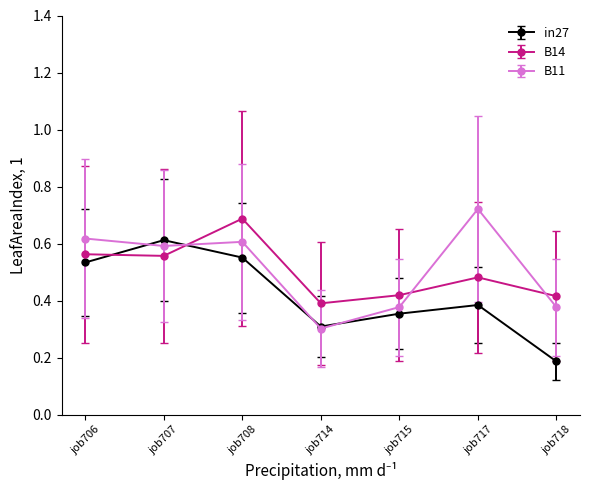

What is the minimum value for B11?

0.3